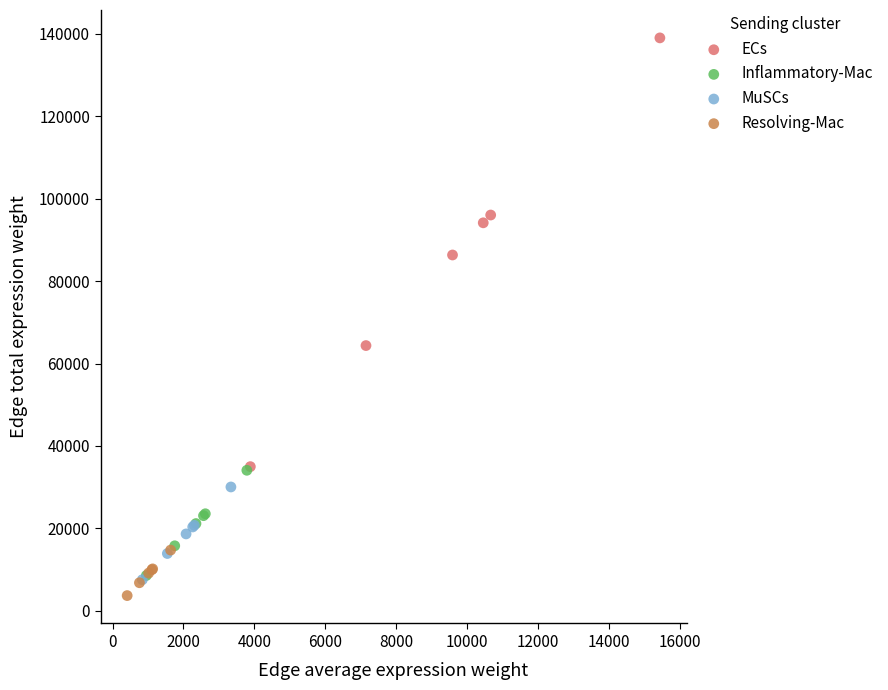

Which series reaches the maximum Y coordinate?

ECs